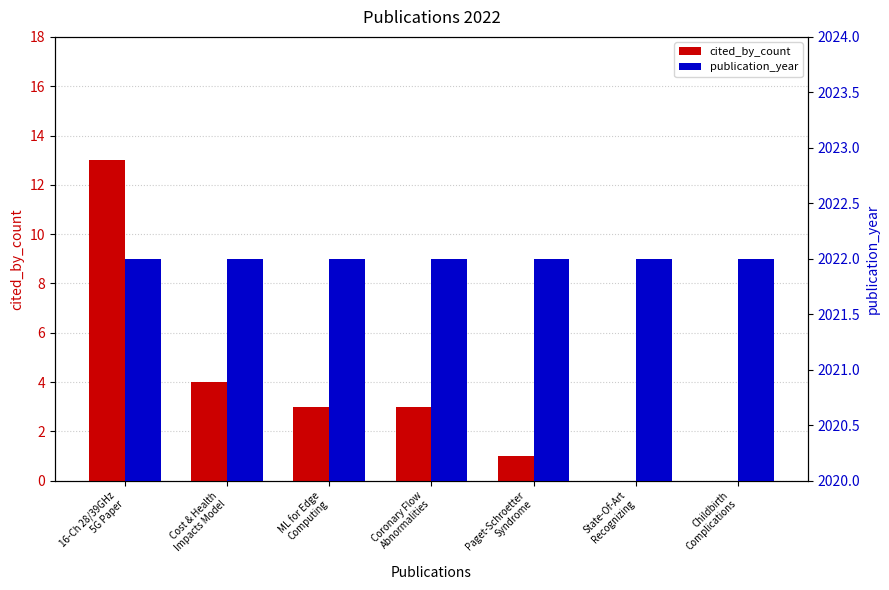

Which has a higher value, Childbirth
Complications or Paget-Schroetter
Syndrome?

Paget-Schroetter
Syndrome